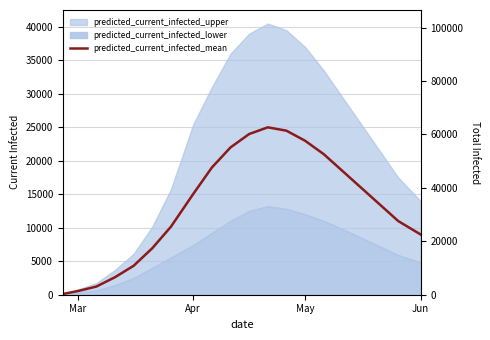

What is the maximum value for predicted_total_infected_mean?

64500